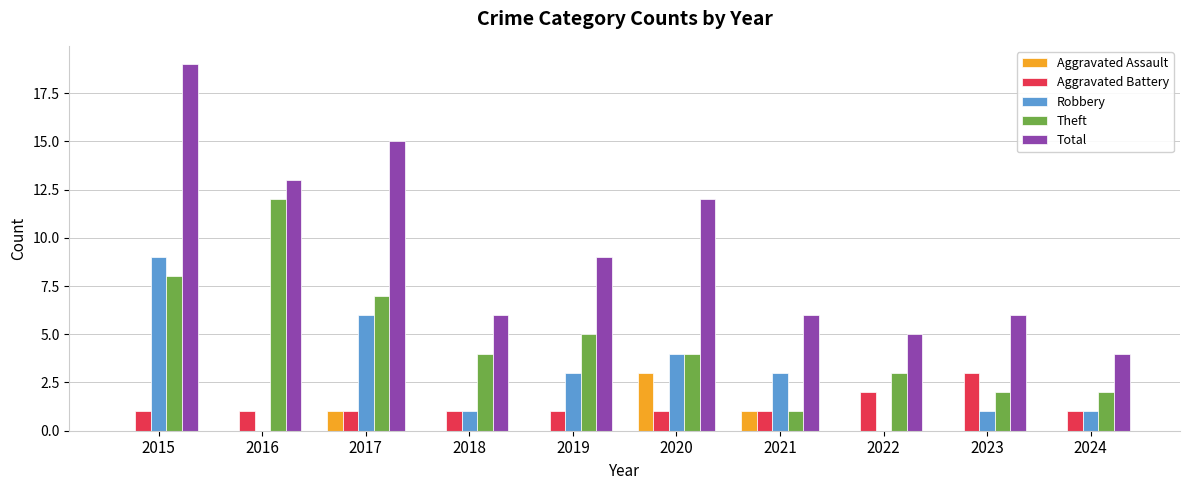

The value of Robbery at 2023 is 1. True or false?

True